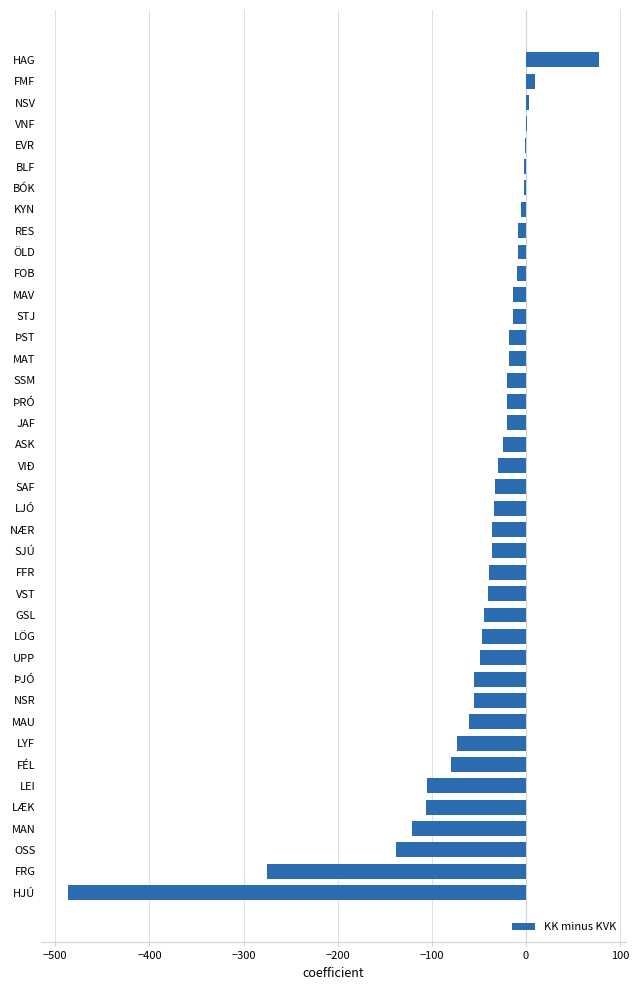

Which label corresponds to the largest value in the chart?

HAG